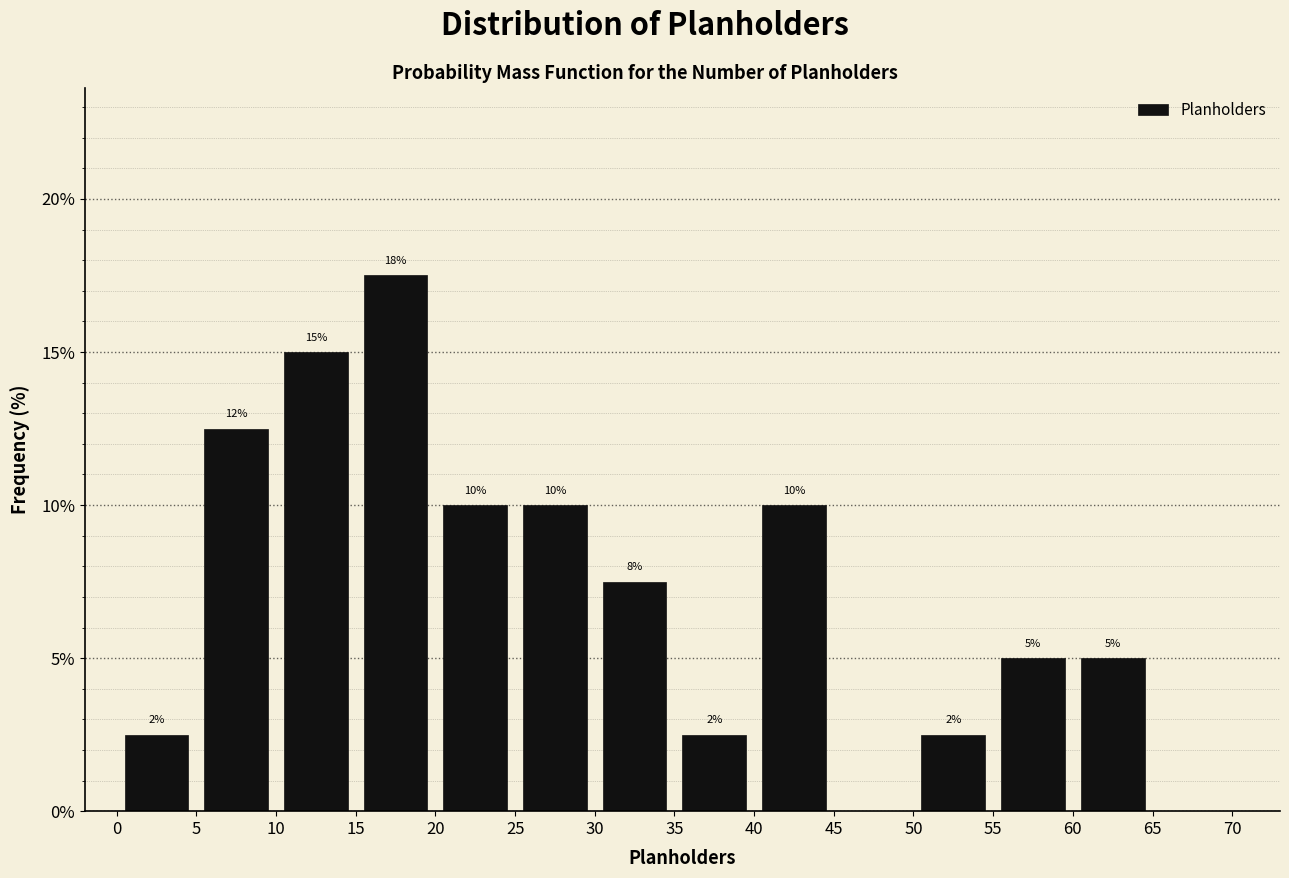

Over which range of the x-axis is the bar tallest?

15 to 20